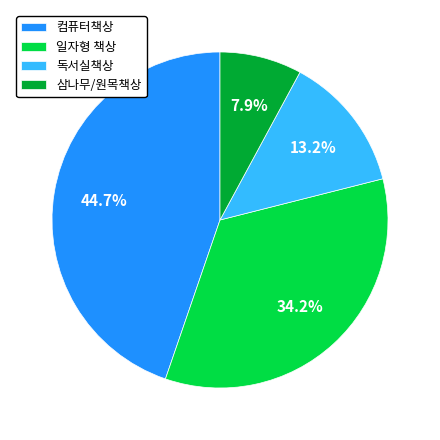

What is the smallest slice in the pie chart?

삼나무/원목책상